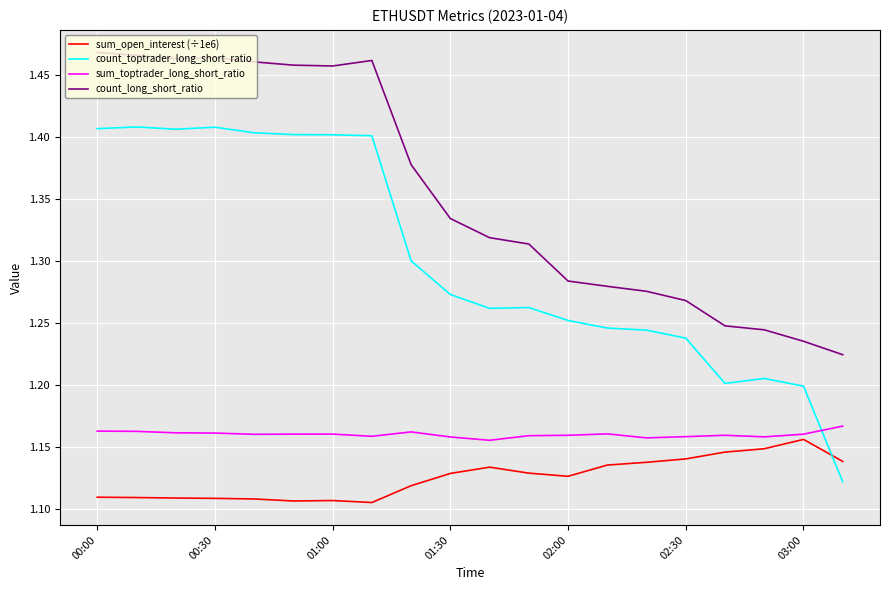

Which series has the largest total across all categories?

count_long_short_ratio